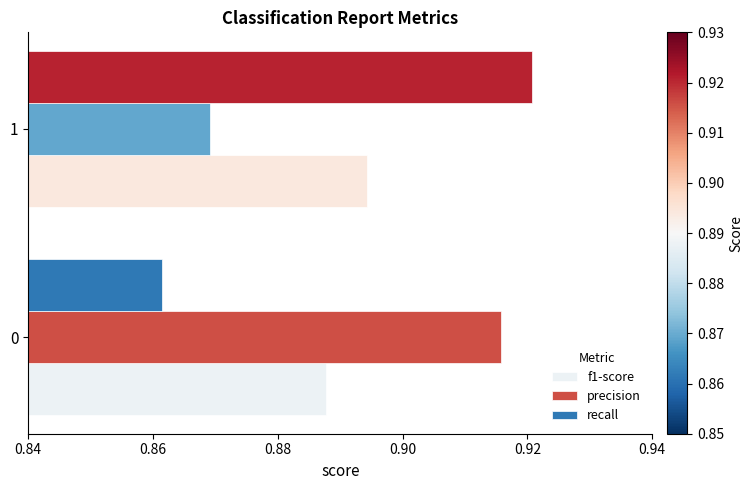

At which category is the sum across all series the highest?

1